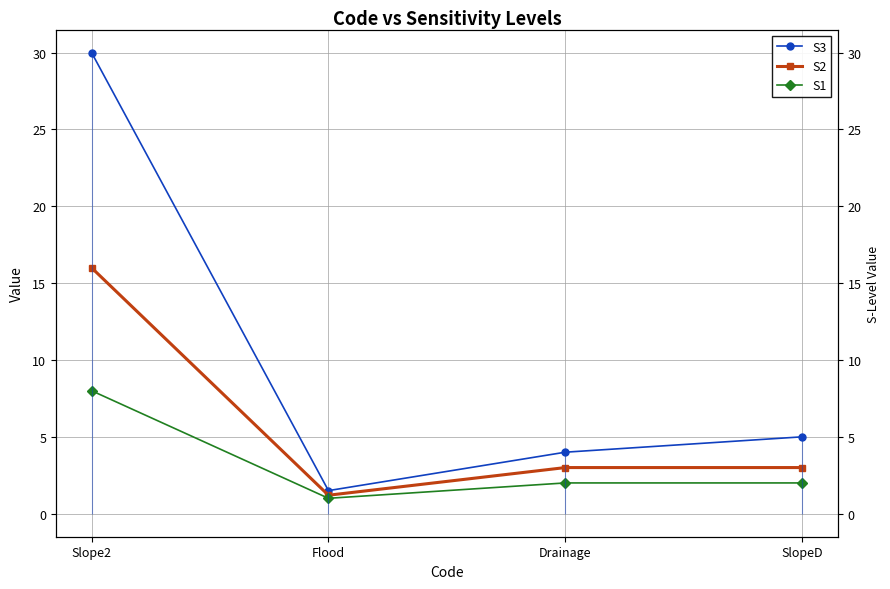

True or false: S2 has more than 2 points higher than both neighbors.

False